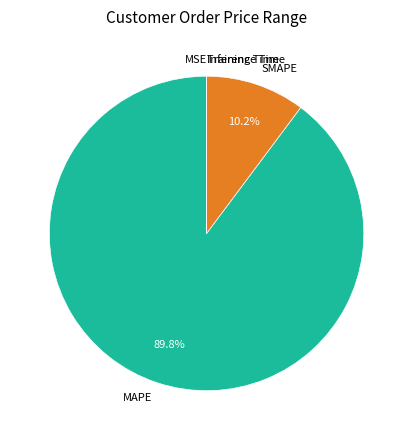

What percentage is NOT represented by SMAPE?

89.8%